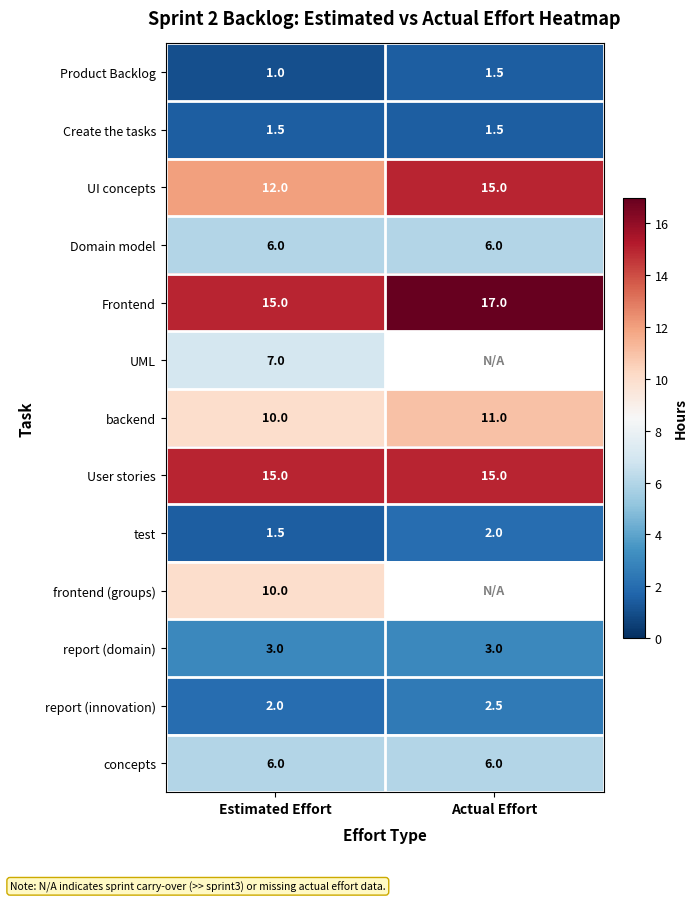

At which label is test closest to 1?

Estimated Effort